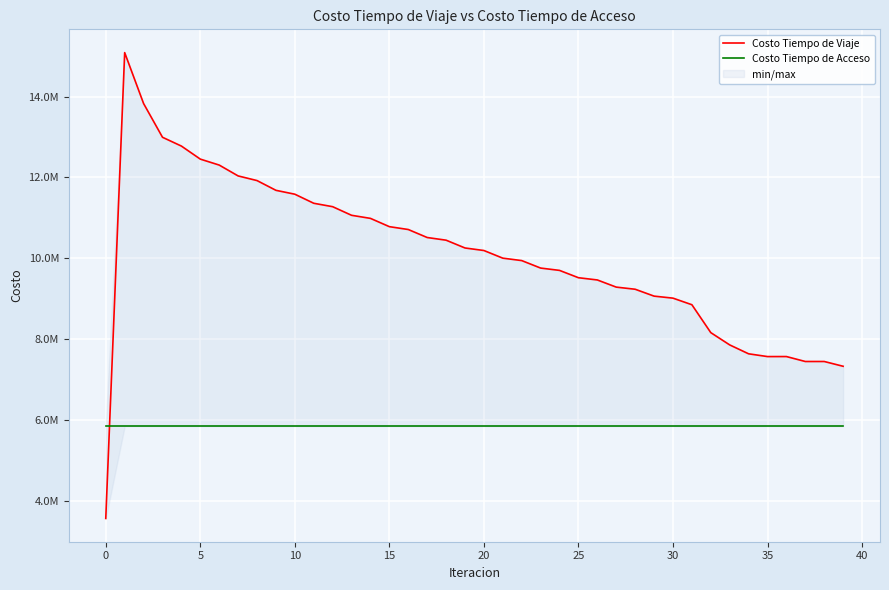

Reading left to right, list all the values displayed in this chart.

Costo Tiempo de Viaje: 3565032.8	15085256.1	13826068.1	12991814.6	12774064.4	12451617.0	12304332.5	12035844.1	11920902.9	11679878.4	11583532.8	11359556.8	11275014.3	11062319.2	10985824.1	10781005.2	10710554.4	10512624.3	10446611.7	10253835.5	10191092.9	10002009.7	9942068.3	9757010.8	9699426.2	9518274.7	9462804.8	9285815.0	9233313.5	9063083.5	9013193.5	8850369.3	8160385.4	7856647.3	7636487.9	7567987.9	7568695.0	7446260.3	7446417.8	7328117.9
Costo Tiempo de Acceso: 5844877.5	5844877.5	5844877.5	5844877.5	5844877.5	5844877.5	5844877.5	5844877.5	5844877.5	5844877.5	5844877.5	5844877.5	5844877.5	5844877.5	5844877.5	5844877.5	5844877.5	5844877.5	5844877.5	5844877.5	5844877.5	5844877.5	5844877.5	5844877.5	5844877.5	5844877.5	5844877.5	5844877.5	5844877.5	5844877.5	5844877.5	5844877.5	5844877.5	5844877.5	5844877.5	5844877.5	5844877.5	5844877.5	5844877.5	5844877.5